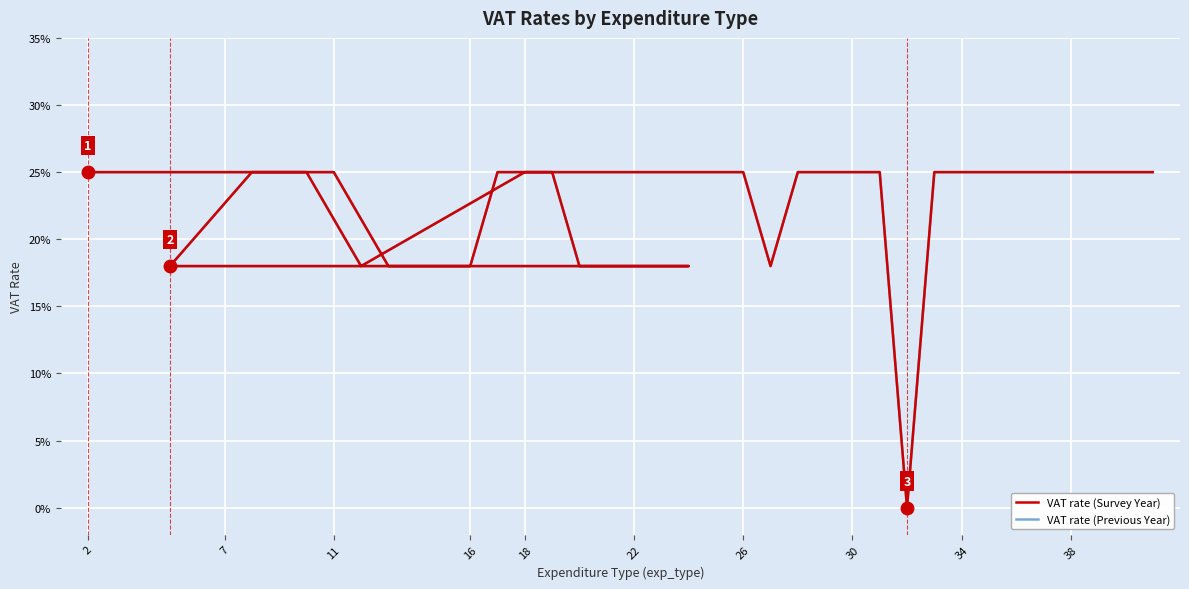

The value of VAT rate (Previous Year) at 33 is 0.1. True or false?

False